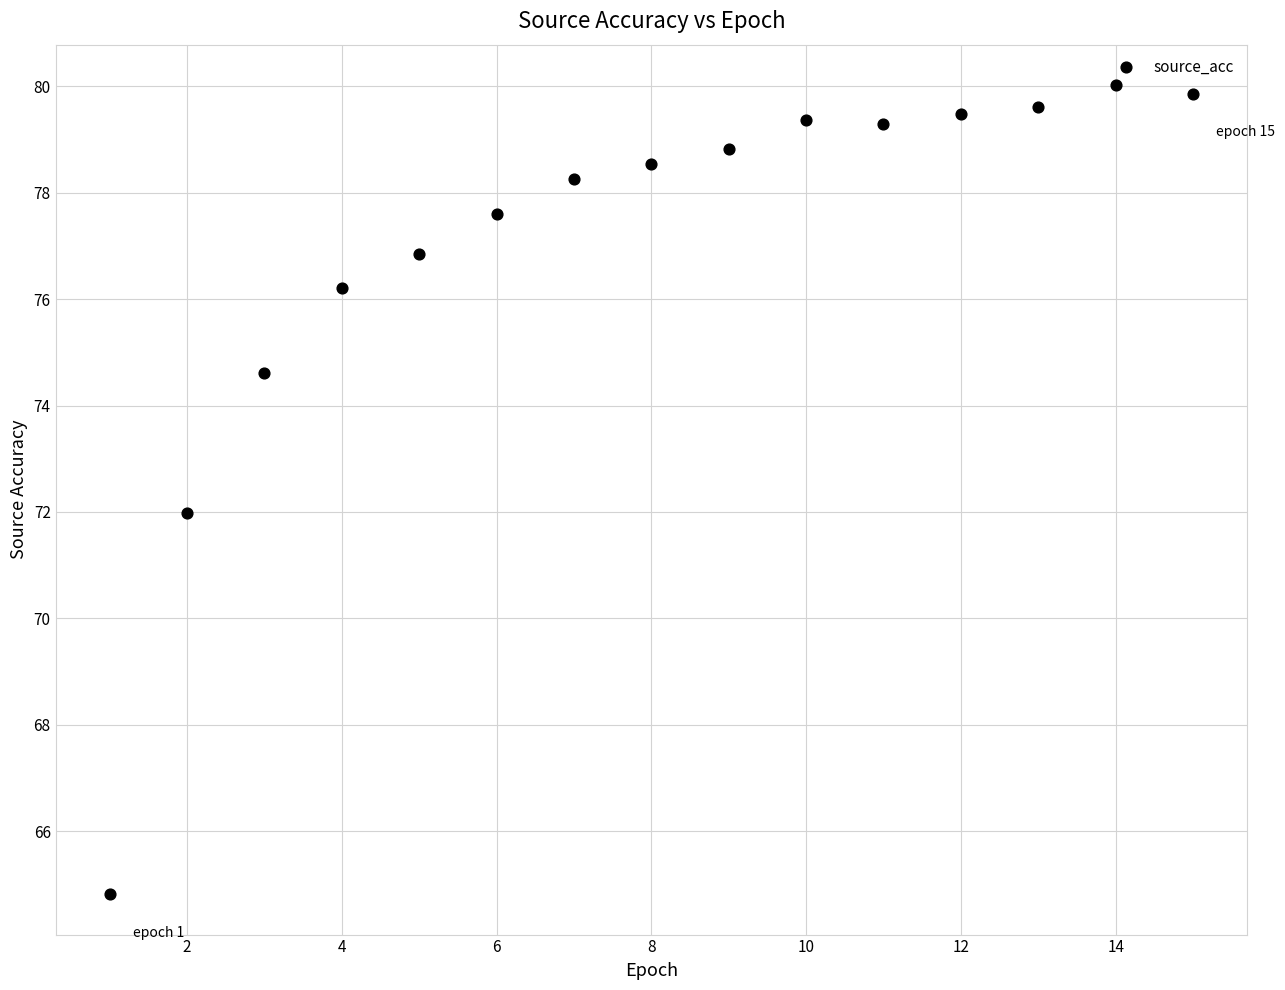

What is the range of X values (max minus min)?

14.0